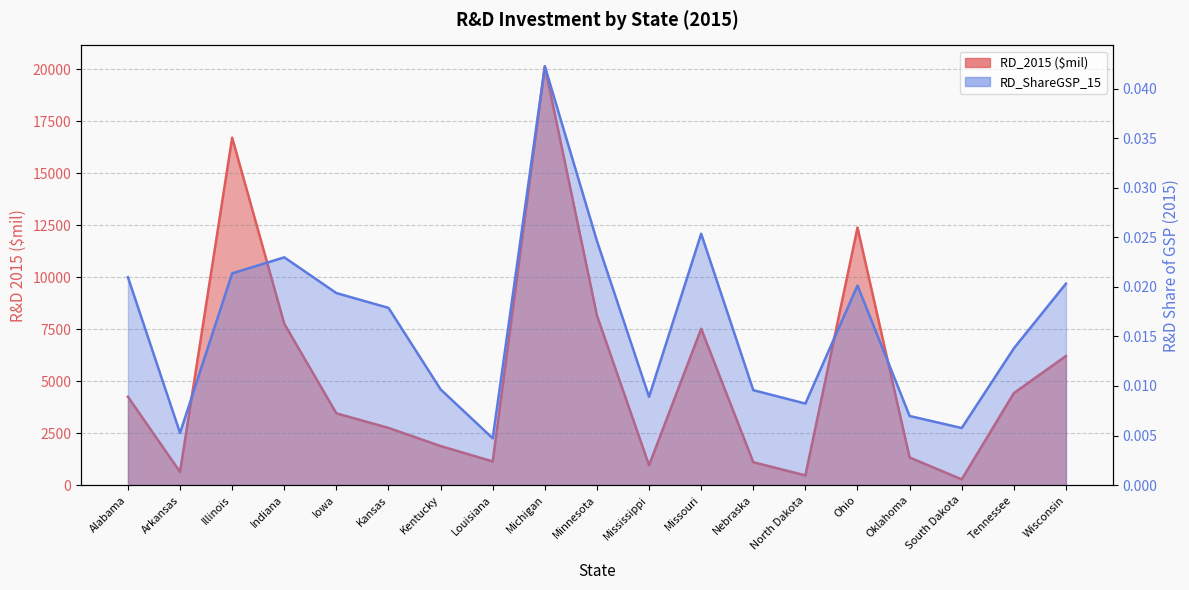

List the series in order of their peak value, highest first.

RD_2015 ($mil), RD_ShareGSP_15